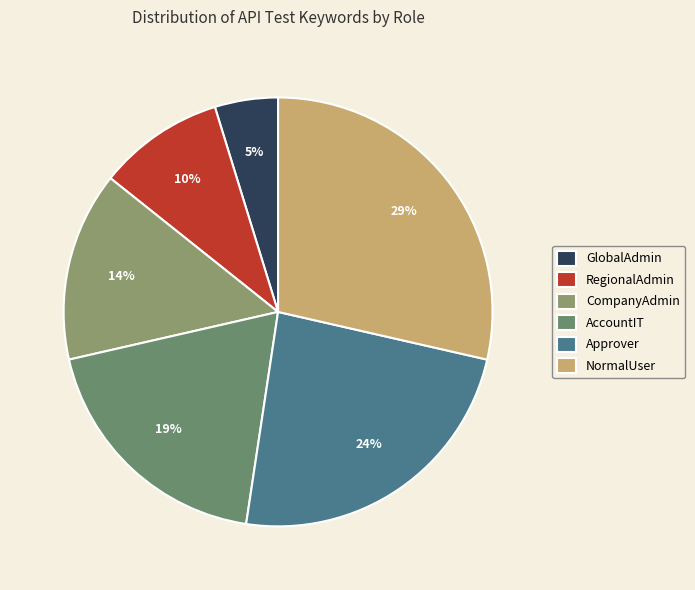

To the nearest percent, what is the combined percentage of NormalUser and CompanyAdmin?

43%